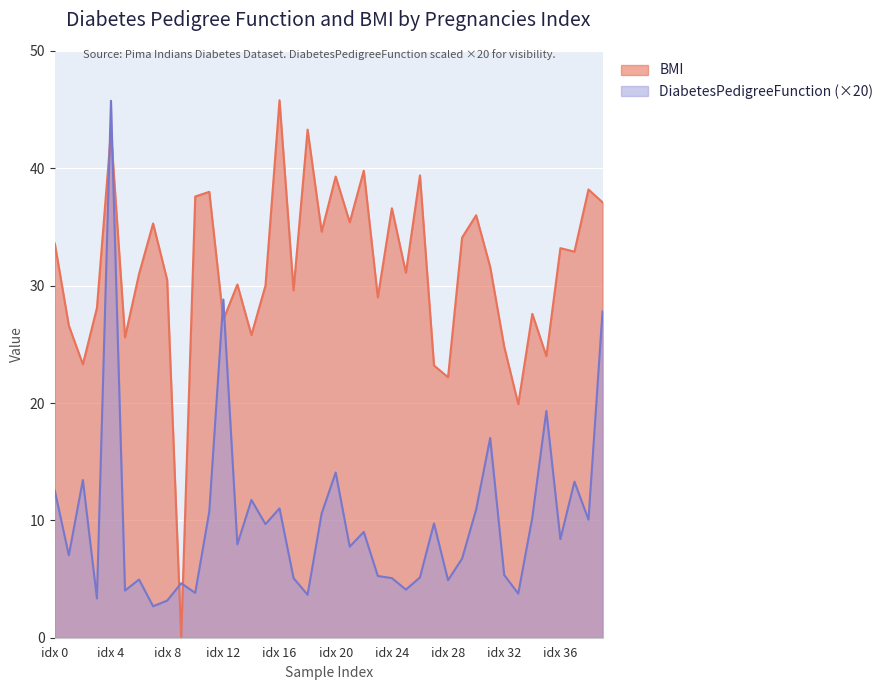

Rank the series by their average value, from highest to lowest.

BMI, DiabetesPedigreeFunction (×20)